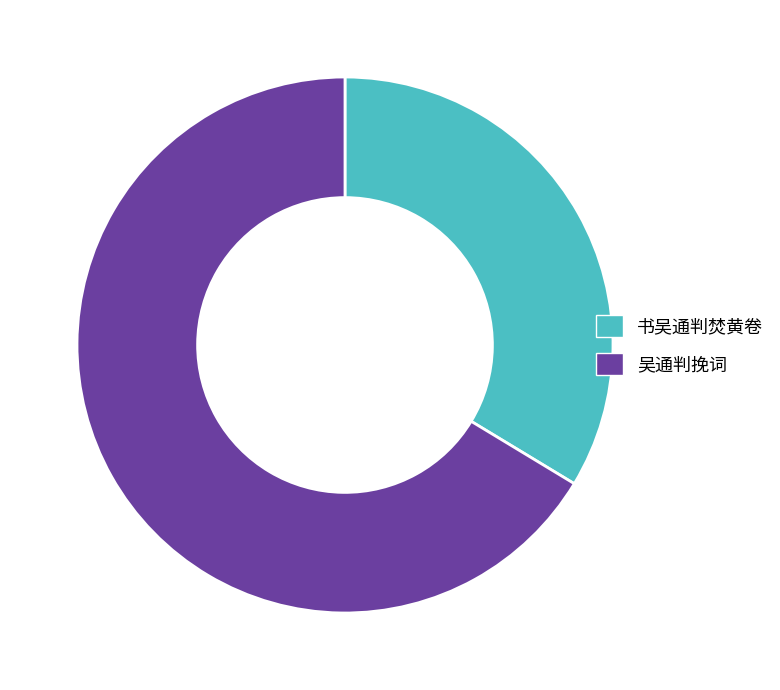

What is the majority slice?

吴通判挽词